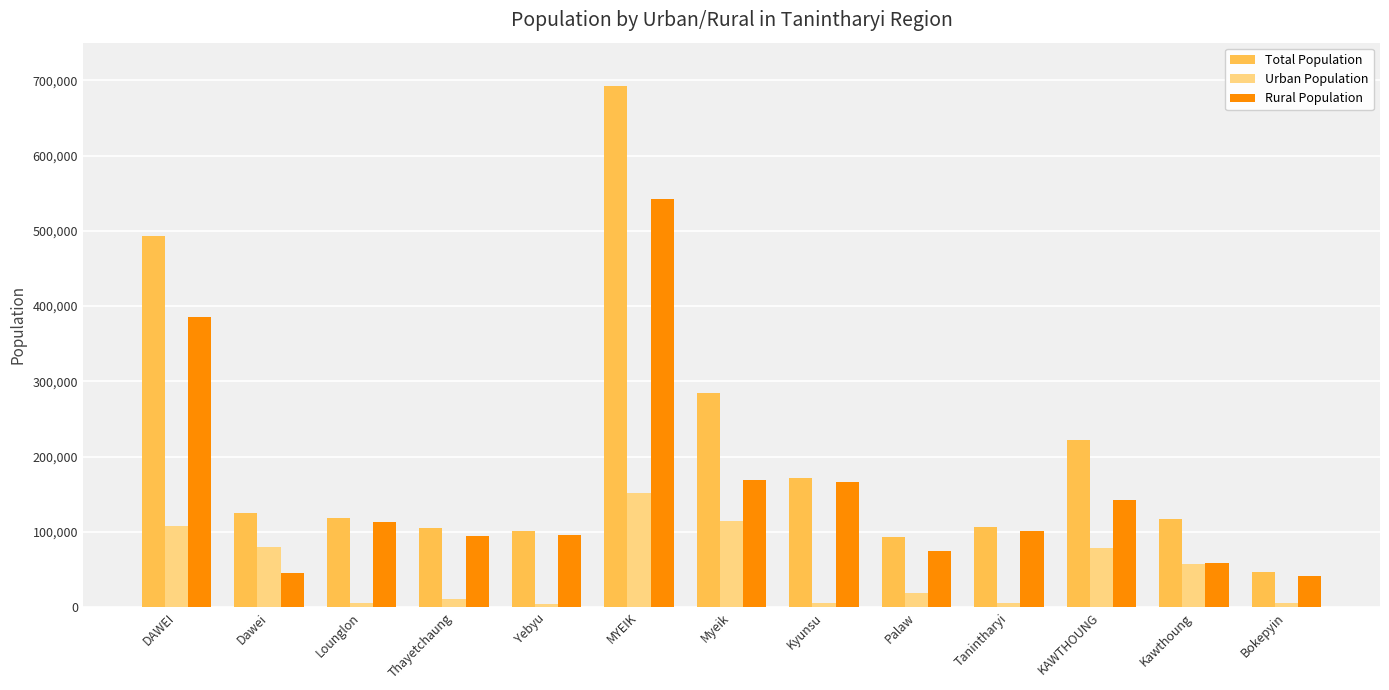

What is the difference between the second highest and second lowest values in the Rural Population series?

340132